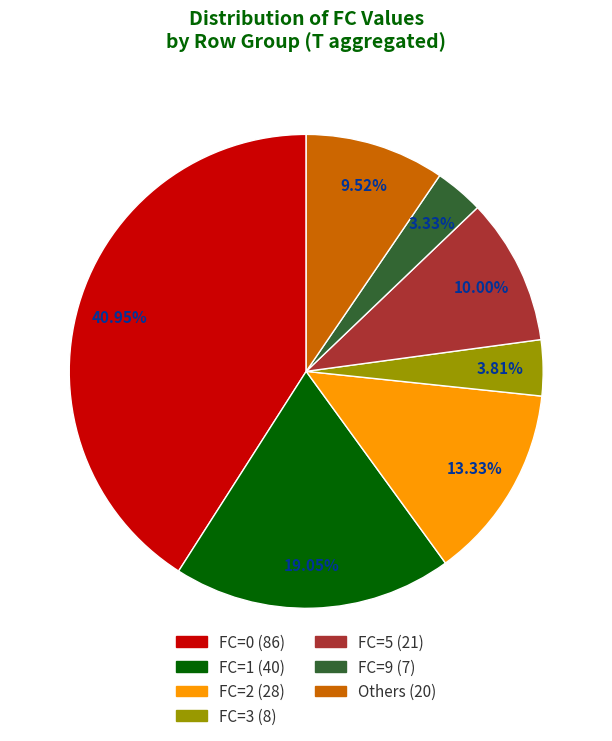

Is there any slice that represents more than half of the pie?

No